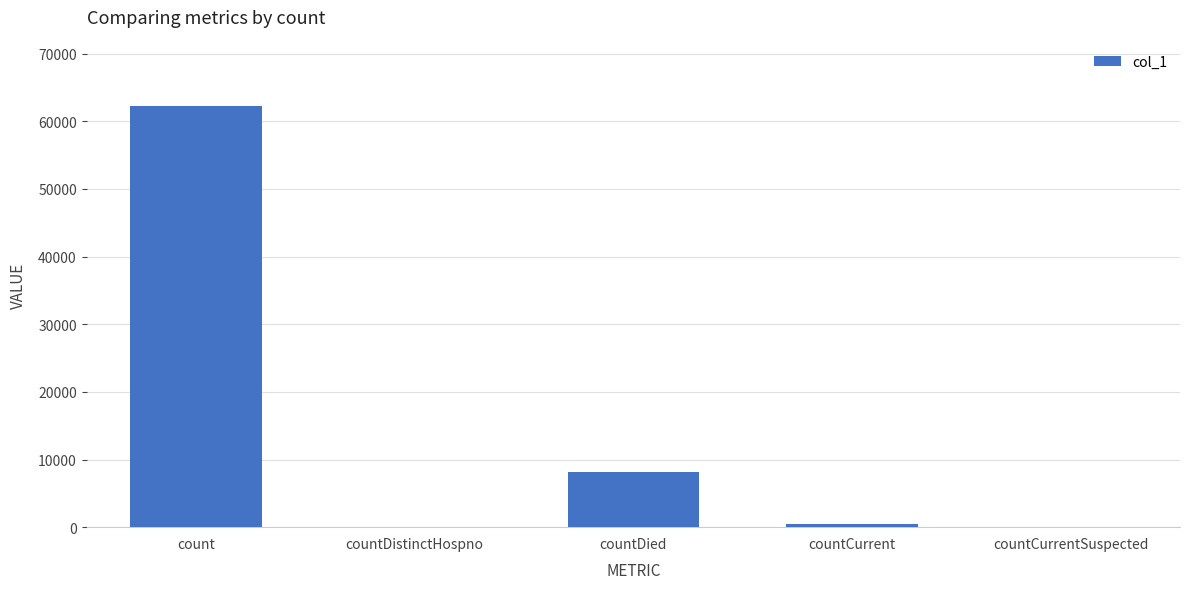

Is it true that the value at count is 62309?

True